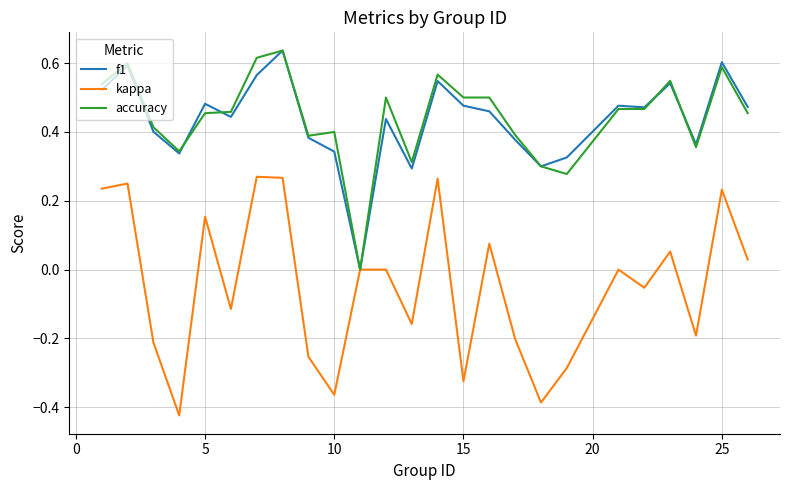

How many interior local valleys does the kappa series have?

8